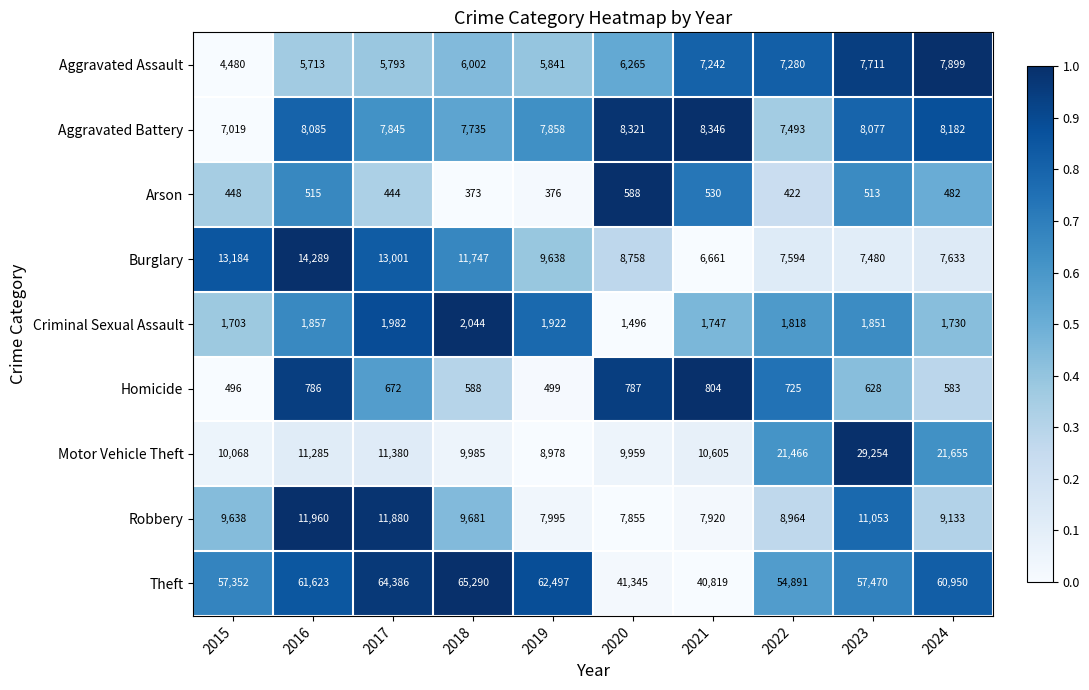

Which series has the largest total across all categories?

Theft